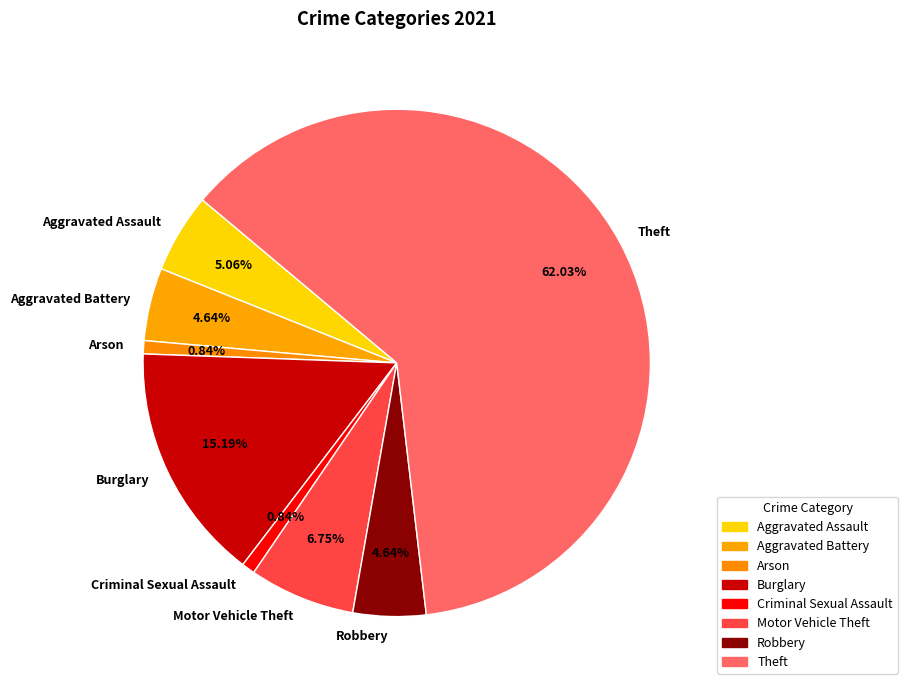

Combined, what portion of the pie is Aggravated Assault and Criminal Sexual Assault?

5.9%